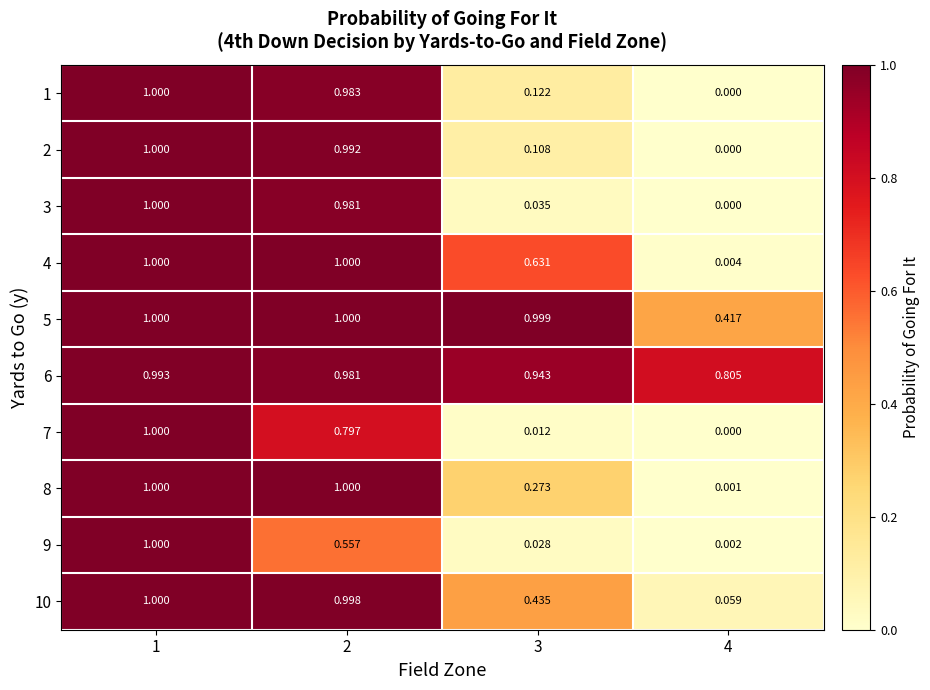

Is the value of 1 at 3 greater than the value of 10 at 2?

No